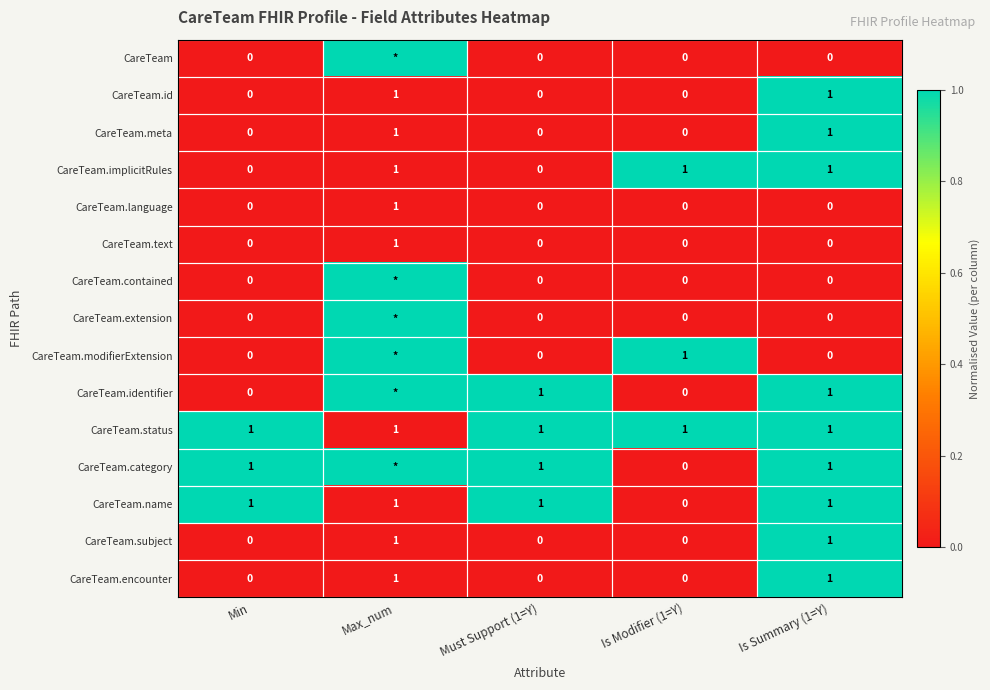

The CareTeam.subject series shows 2 at Max_num. True or false?

False